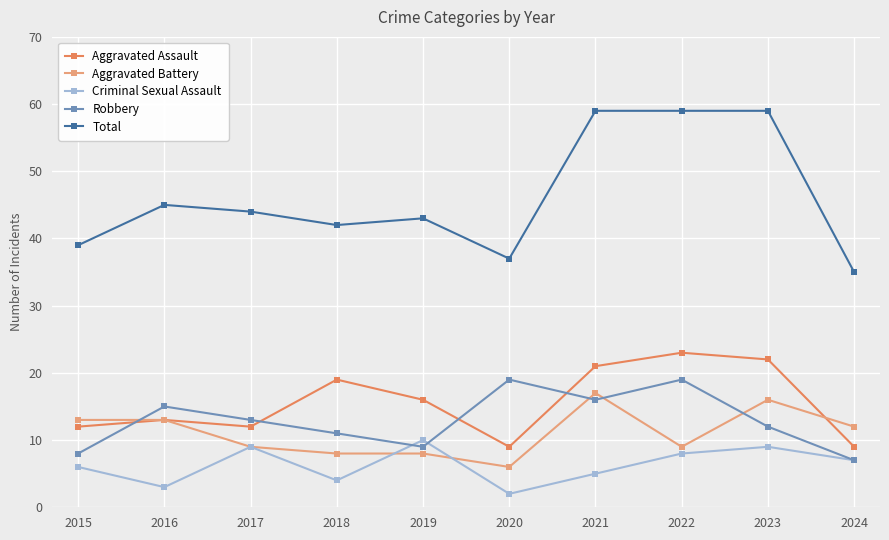

True or false: Aggravated Assault has a value of 9 at 2020.

True